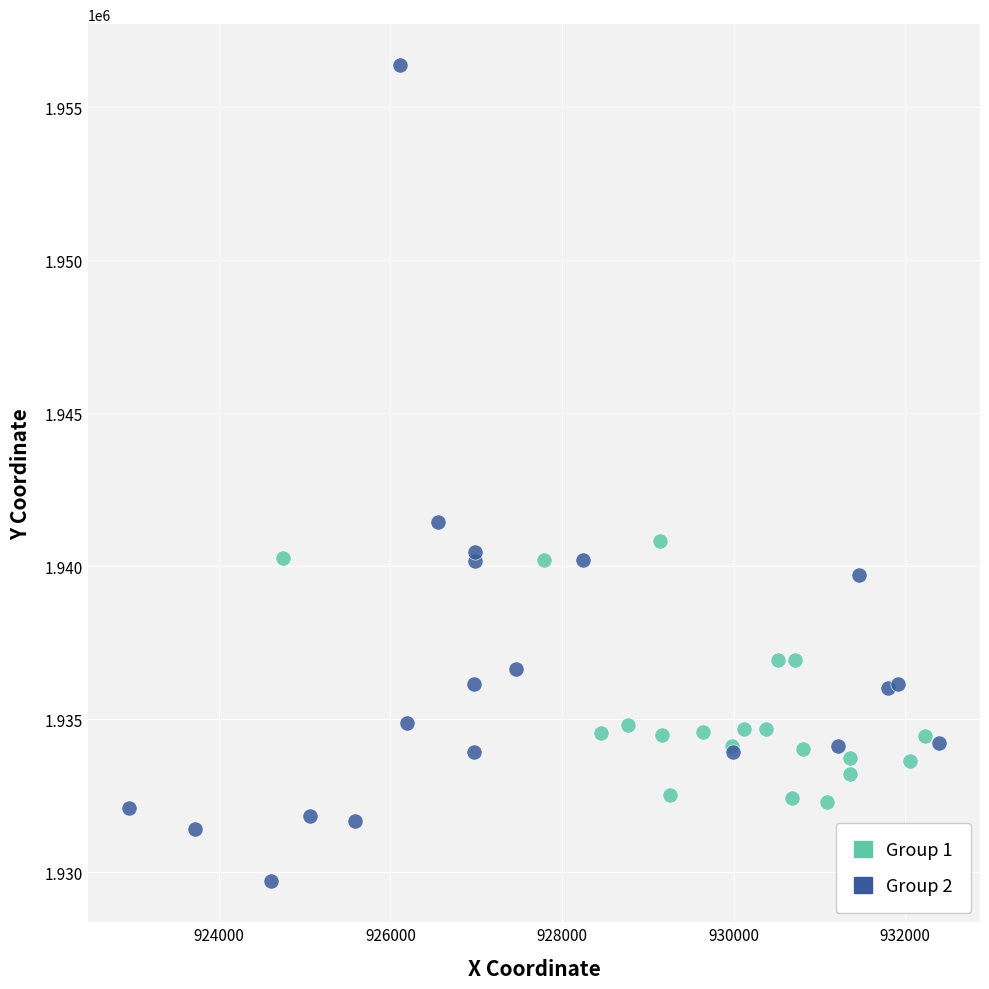

Which series contains the lowest Y value?

Group 2